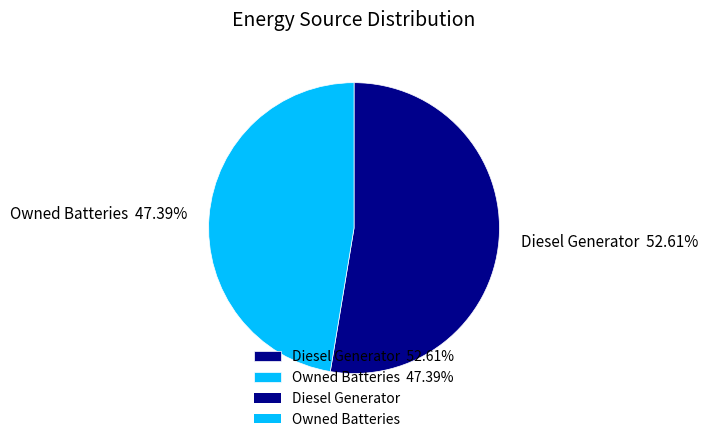

Rank the categories by value from highest to lowest.

Diesel Generator 52.61%, Owned Batteries 47.39%